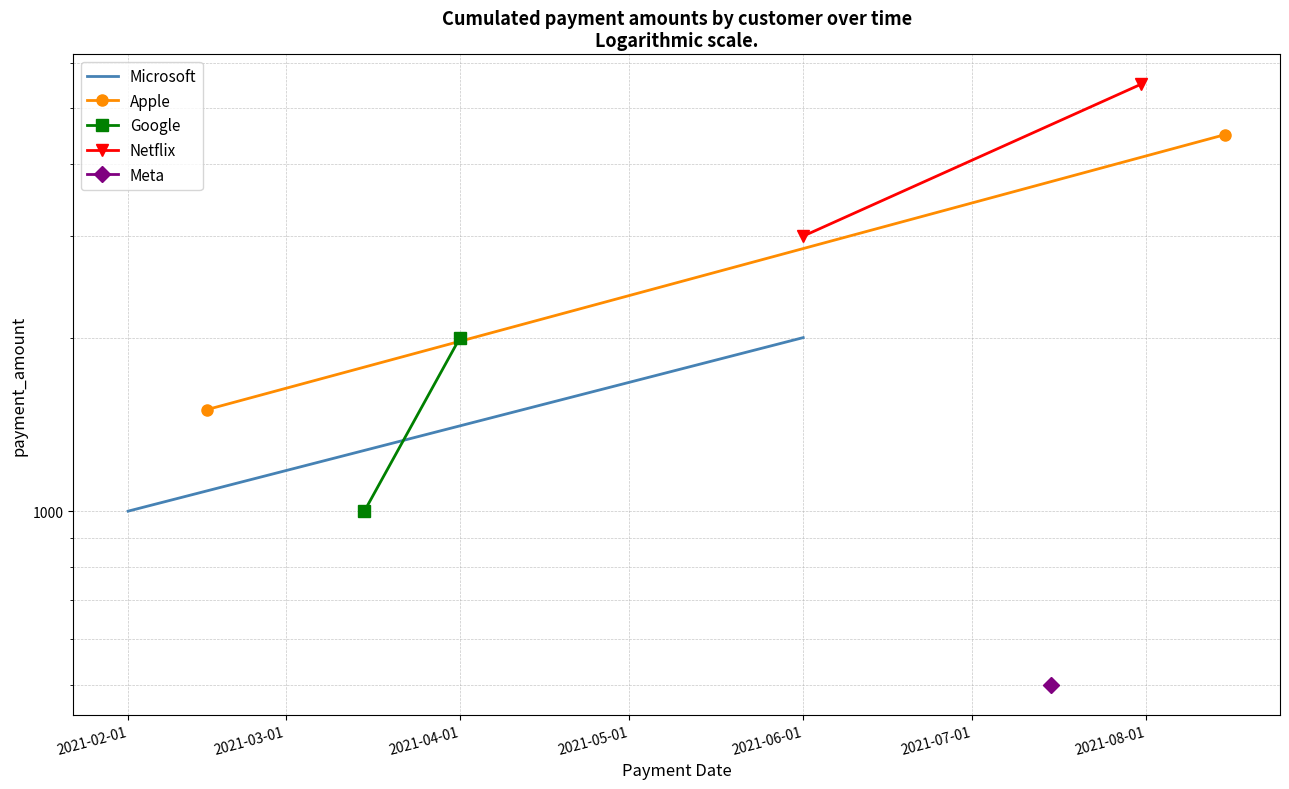

What position from the left is 2021-03-01?

2